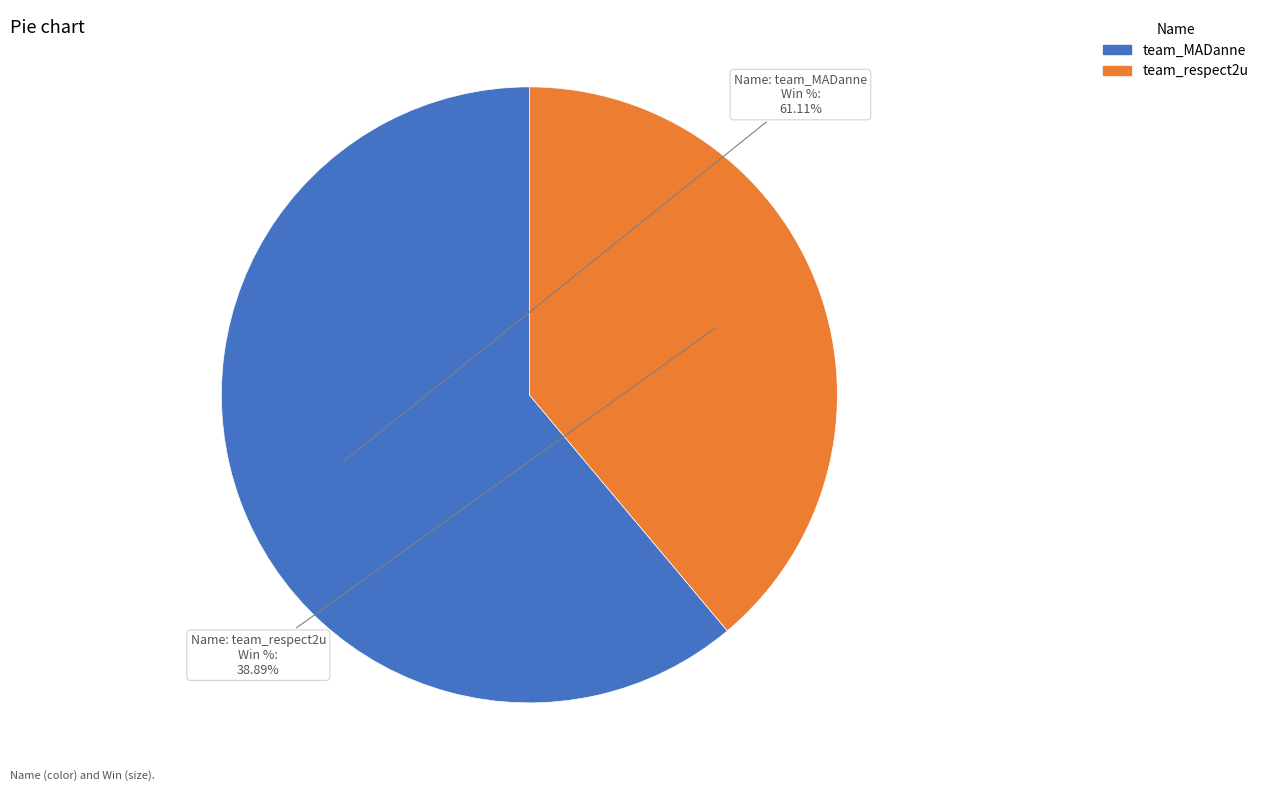

What percentage is the team_respect2u slice, to the nearest percent?

39%